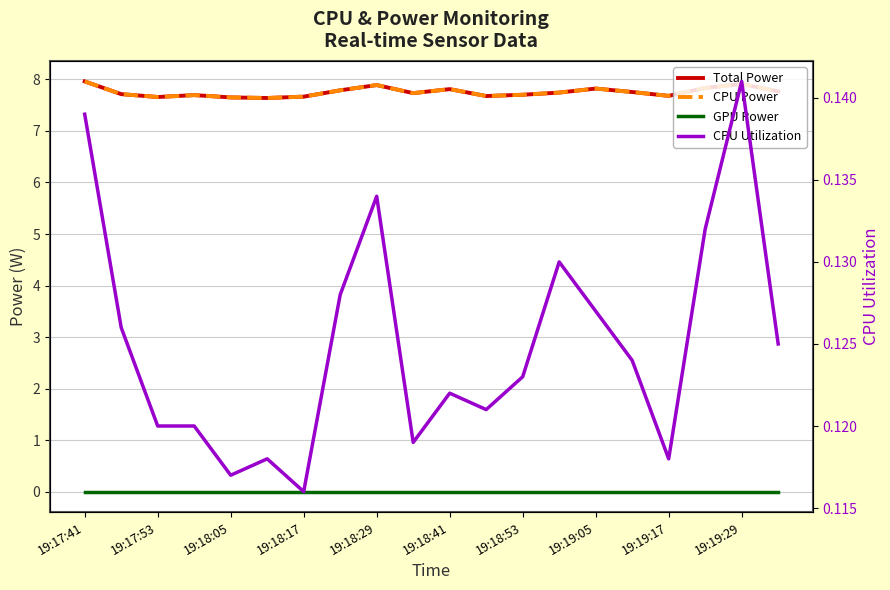

The value of GPU Power at 19:19:29 is 0.0. True or false?

True